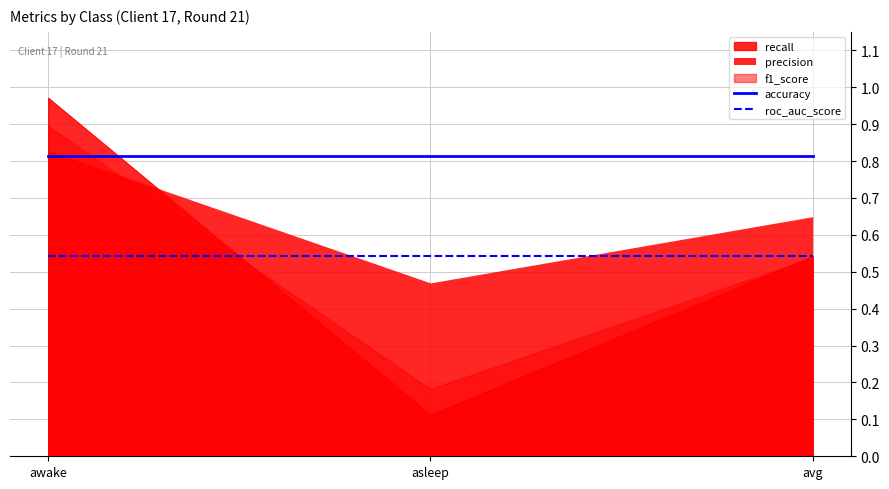

At which category is the sum across all series the highest?

awake